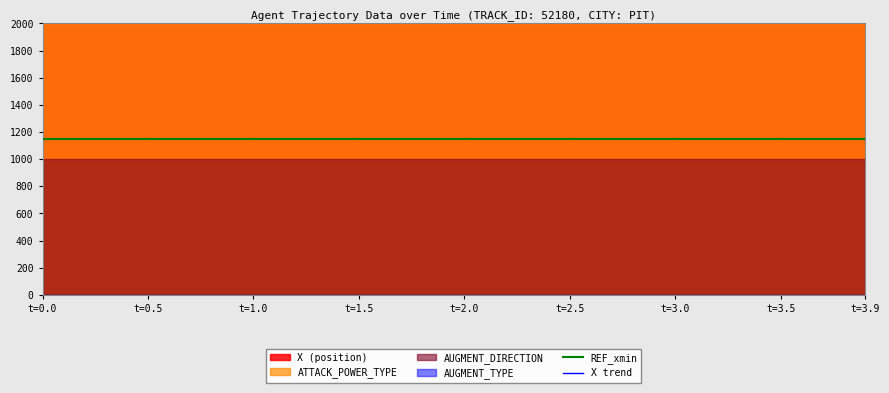

Reading left to right, list all the values displayed in this chart.

REF_xmin: 1151.5	1151.5	1151.5	1151.5	1151.5	1151.5	1151.5	1151.5	1151.5	1151.5	1151.5	1151.5	1151.5	1151.5	1151.5	1151.5	1151.5	1151.5	1151.5	1151.5	1151.5	1151.5	1151.5	1151.5	1151.5	1151.5	1151.5	1151.5	1151.5	1151.5	1151.5	1151.5	1151.5	1151.5	1151.5	1151.5	1151.5	1151.5	1151.5	1151.5
X trend: 3083.0	3073.4	3063.6	3053.4	3043.2	3032.6	3022.0	3011.0	3000.0	2988.6	2977.0	2965.2	2953.4	2941.2	2929.0	2916.6	2904.0	2891.6	2879.0	2866.4	2853.8	2840.8	2827.6	2814.2	2800.8	2787.4	2774.0	2760.6	2747.2	2733.6	2720.0	2706.2	2692.0	2678.0	2663.8	2649.6	2635.4	2621.2	2607.0	2593.0